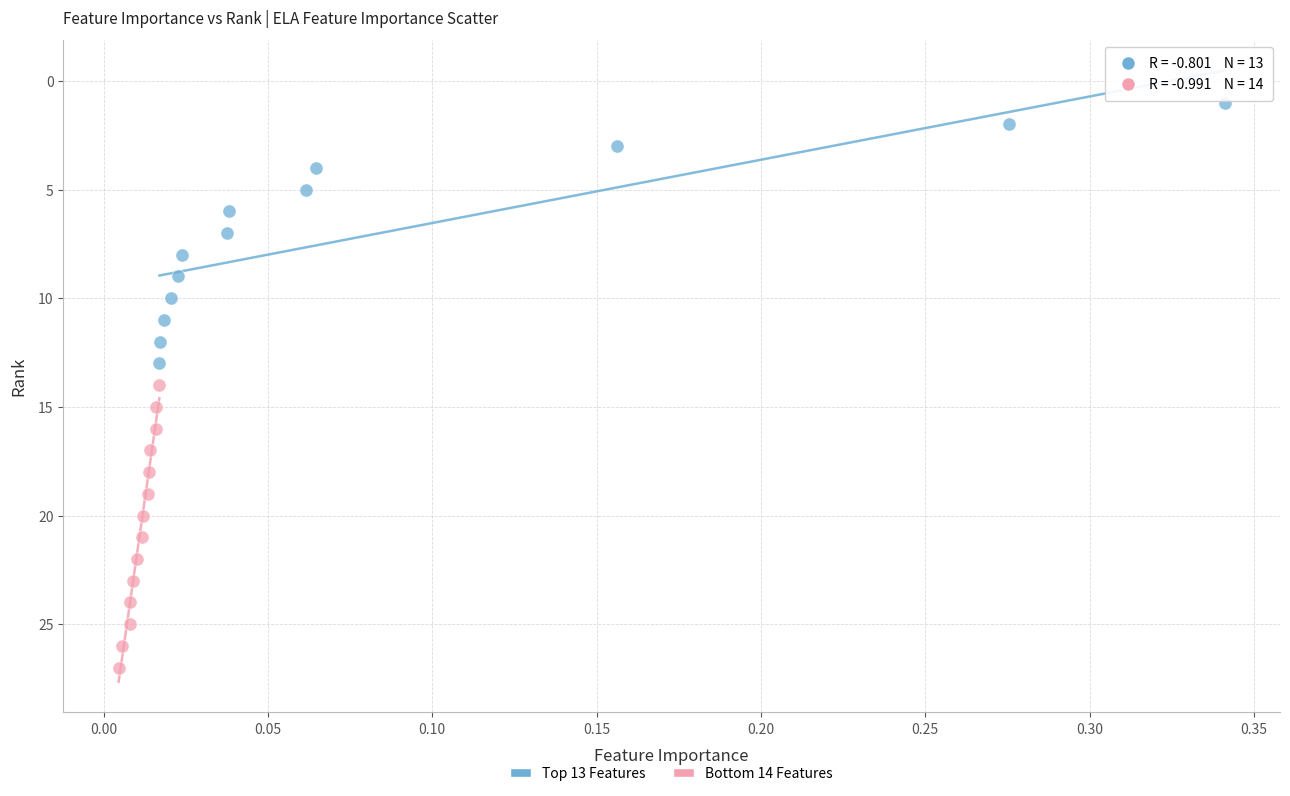

Which series reaches the maximum Y coordinate?

Bottom 14 Features